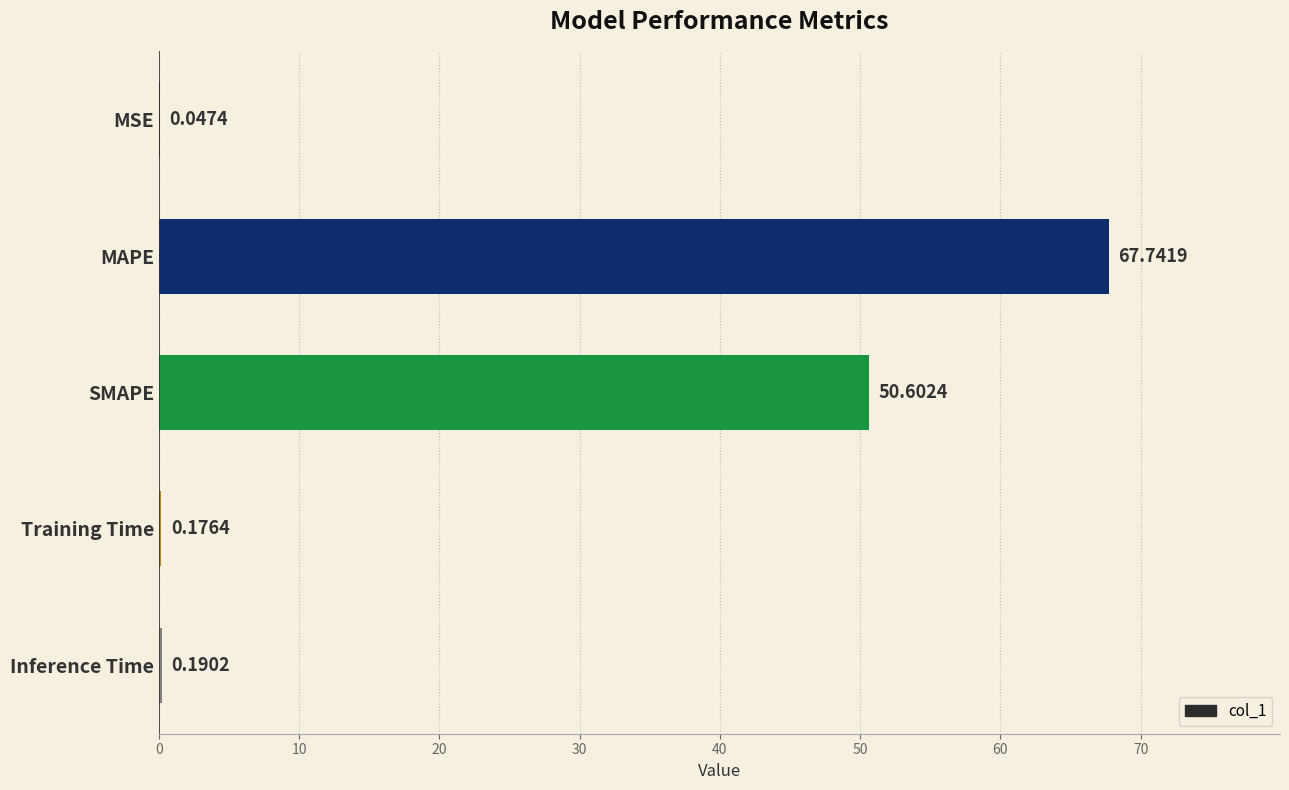

Which category has the highest value across all series?

MAPE